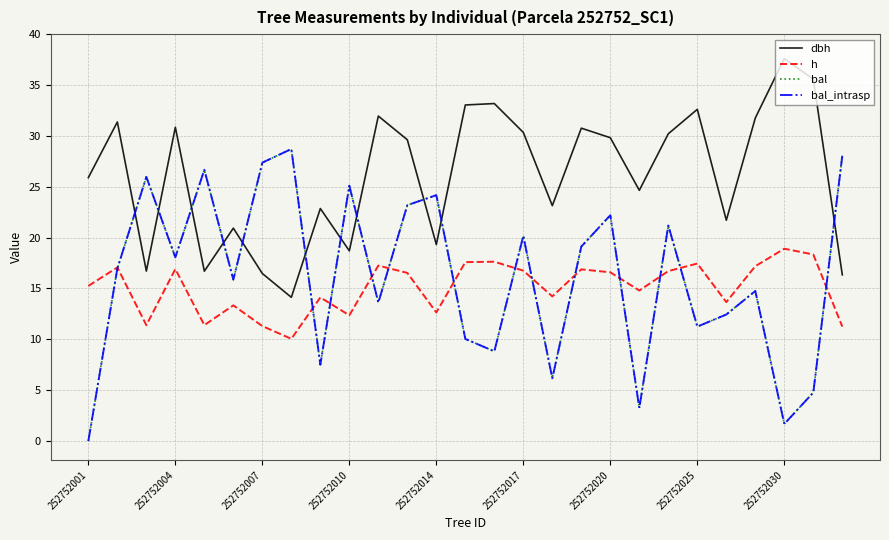

Does the chart display data point markers on the line(s)?

No